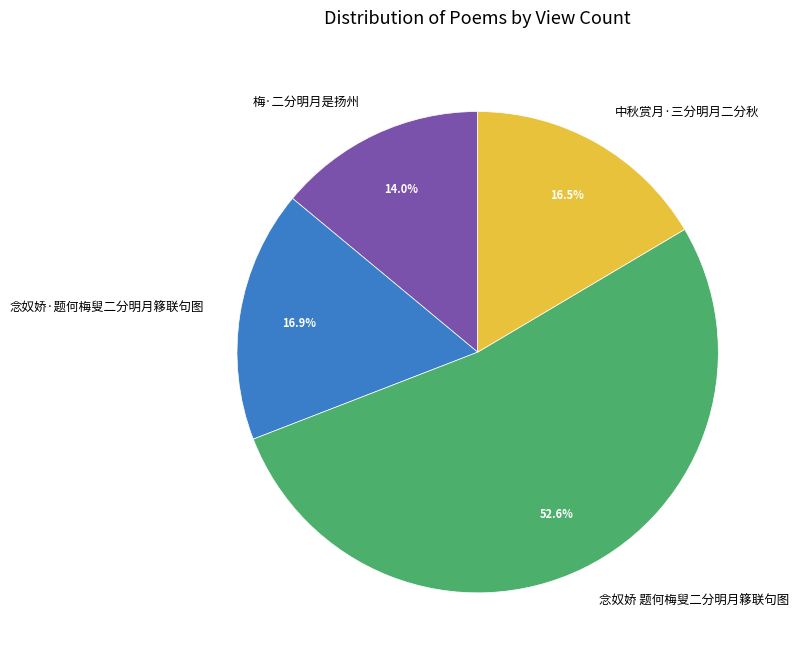

Which category has the smallest portion of the pie?

梅·二分明月是扬州